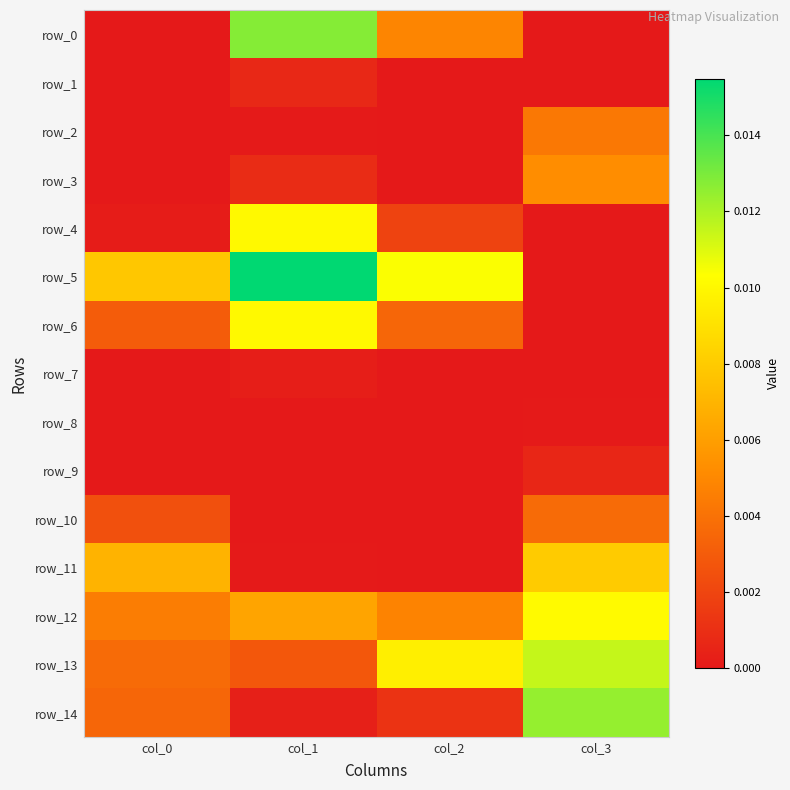

The value of row_2 at col_2 is 0.0. True or false?

True